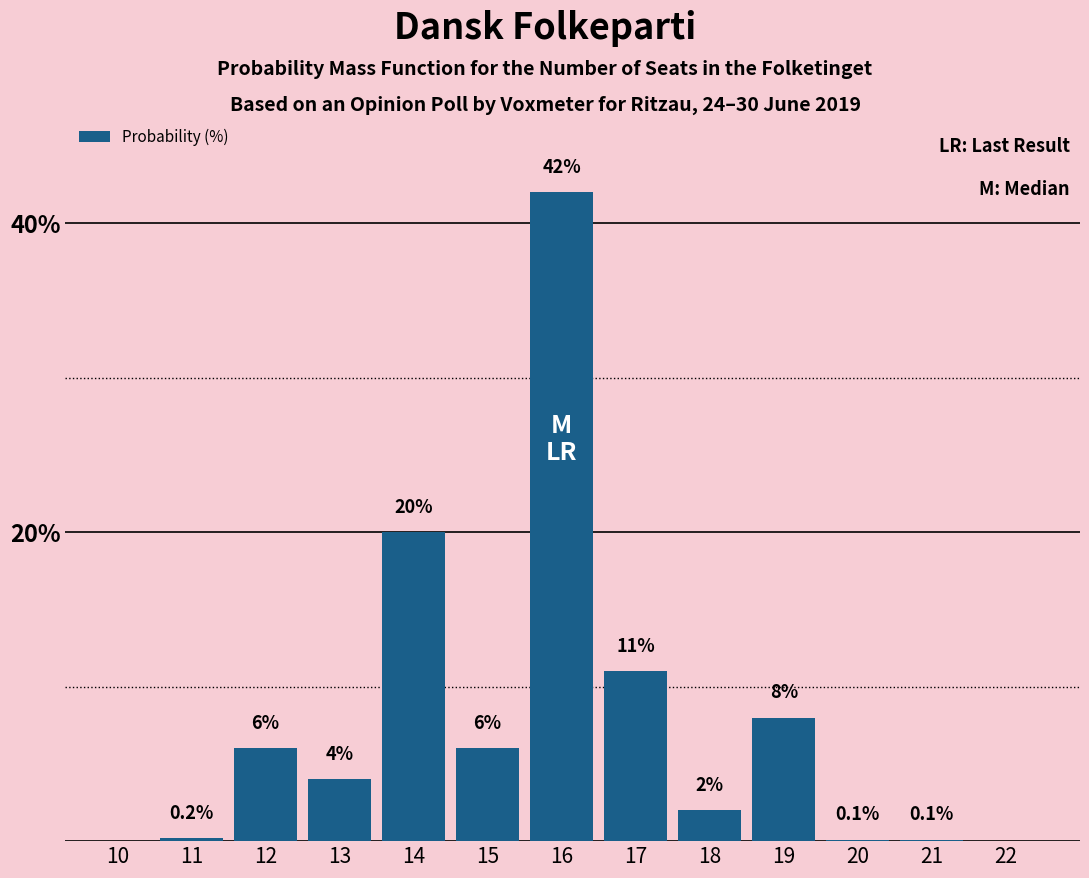

Reading left to right, transcribe all the data shown in this chart.

10=0.0	11=0.2	12=6.0	13=4.0	14=20.0	15=6.0	16=42.0	17=11.0	18=2.0	19=8.0	20=0.1	21=0.1	22=0.0